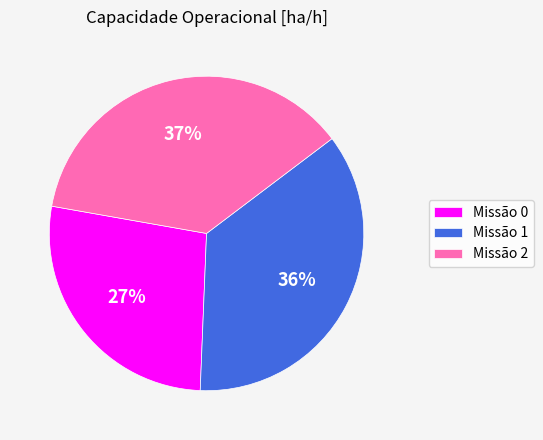

Which has a higher value, Missão 1 or Missão 2?

Missão 2